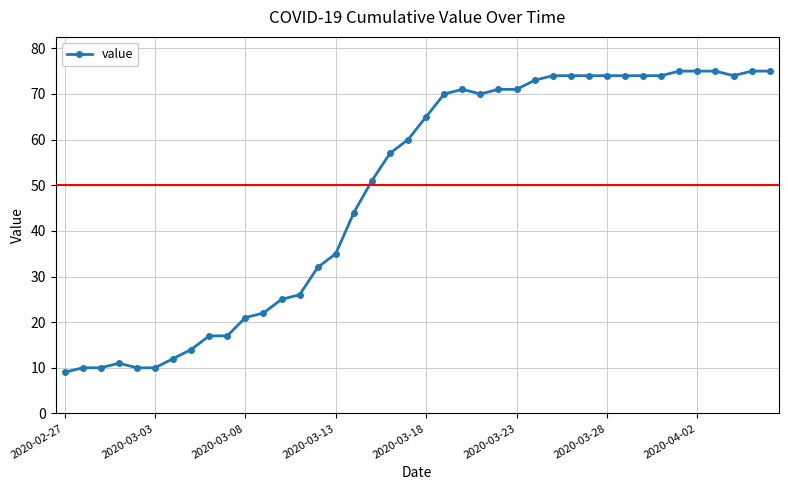

What is the maximum value shown in the chart?

75